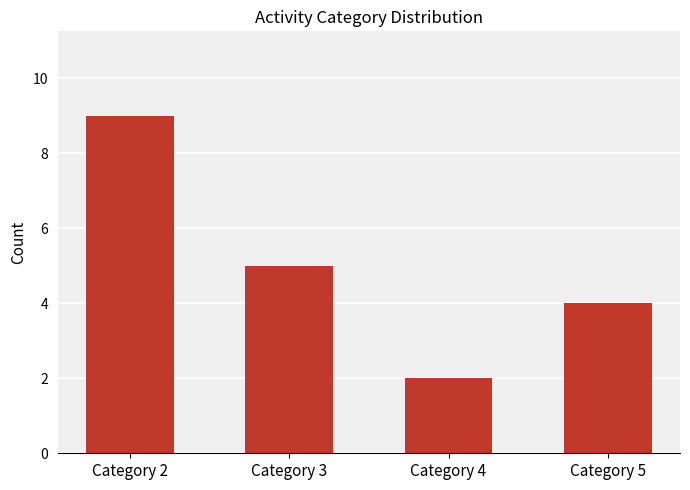

List the labels in order of value, smallest first.

Category 4, Category 5, Category 3, Category 2